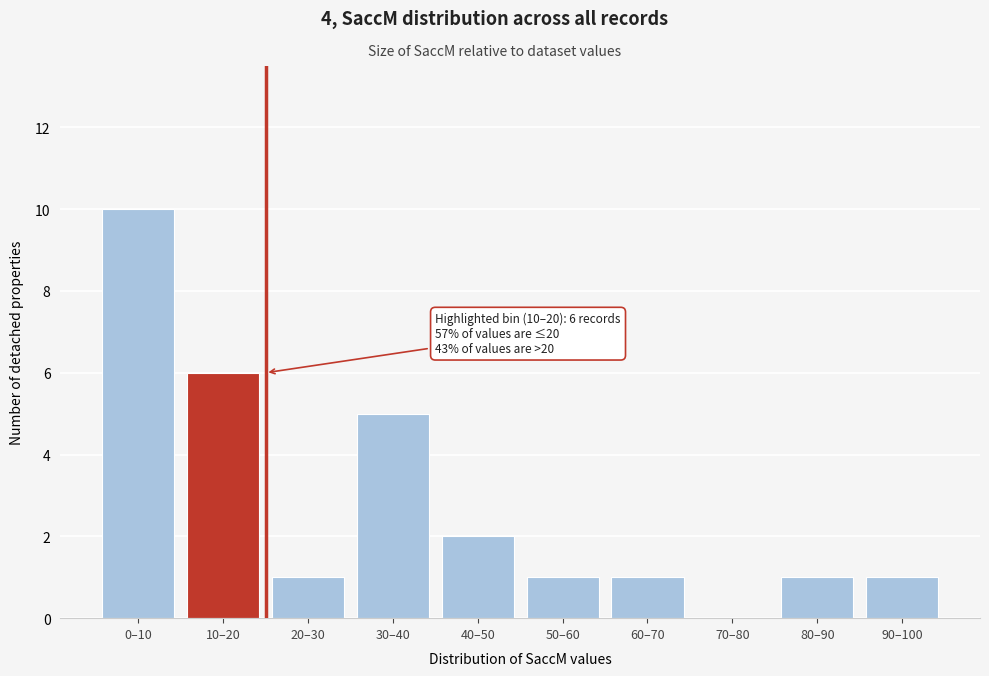

Reading right to left, transcribe all the data shown in this chart.

90–100=1	80–90=1	70–80=0	60–70=1	50–60=1	40–50=2	30–40=5	20–30=1	10–20=6	0–10=10